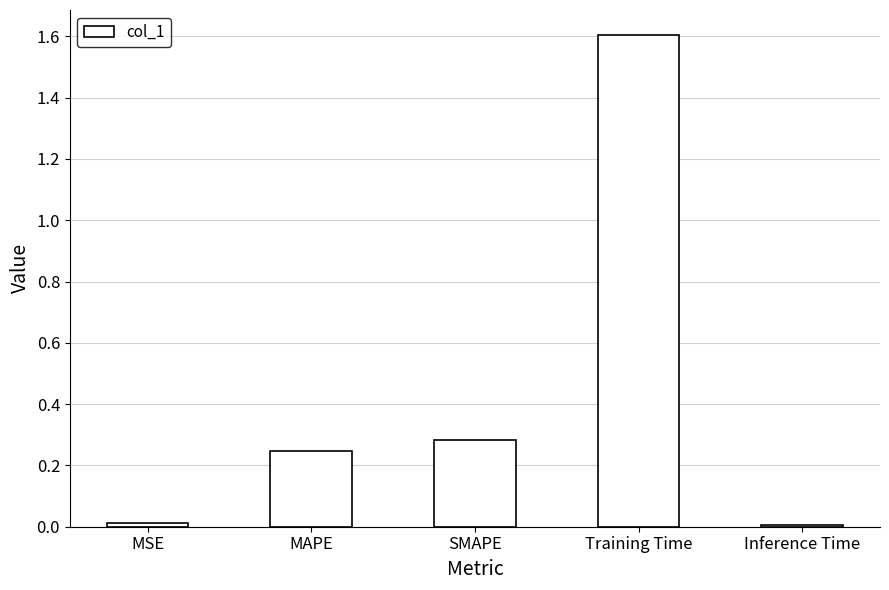

The value at SMAPE is 0.3. True or false?

True